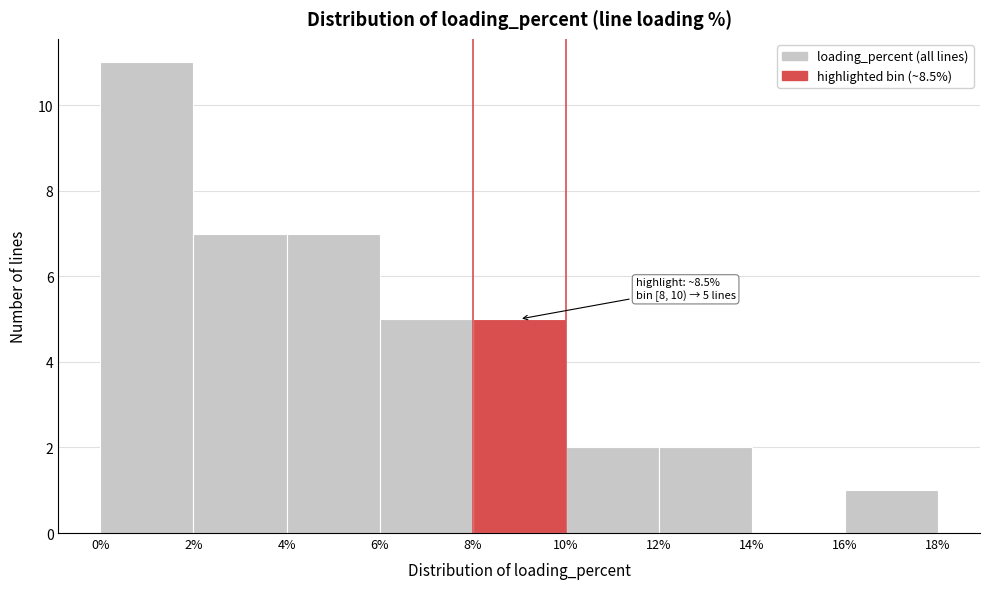

Over which range of the x-axis is the bar tallest?

0% to 2%